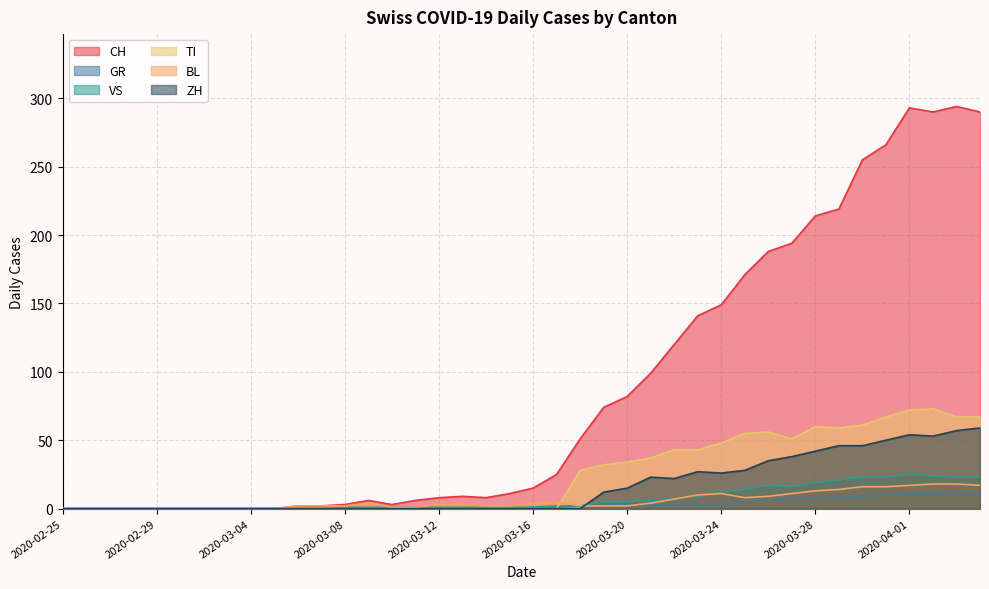

At which category is the sum across all series the highest?

2020-04-05